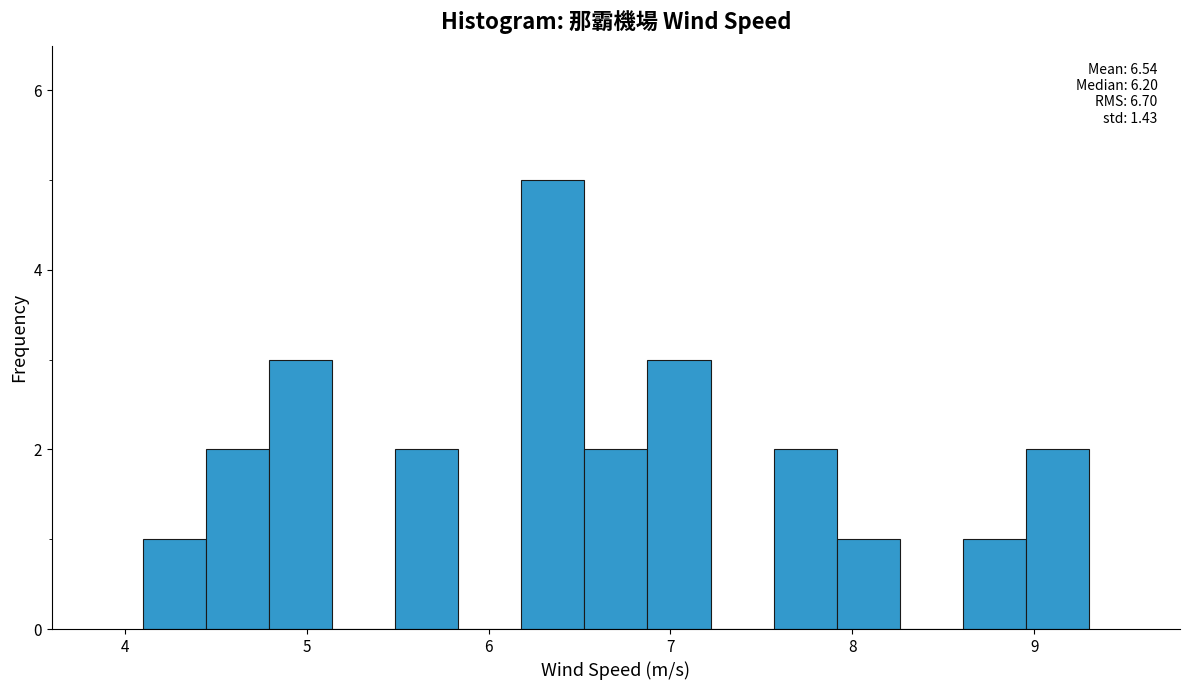

Read against the x-axis, roughly where is the centre of the tallest bar?

6.4